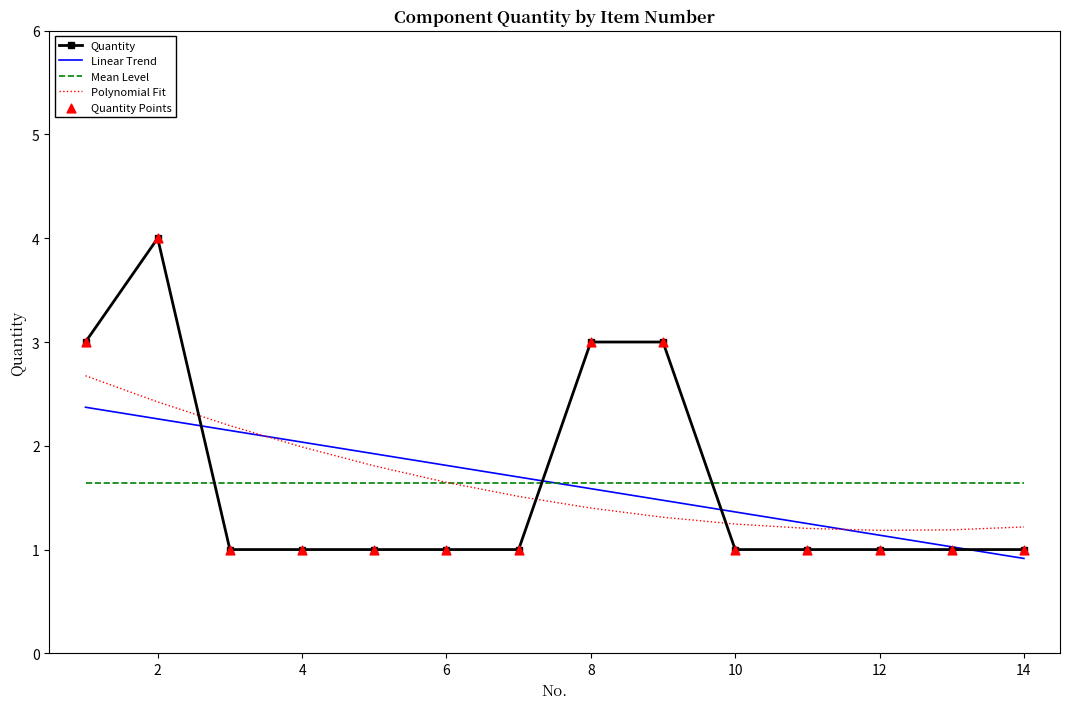

At how many categories does at least one series exceed 1?

14